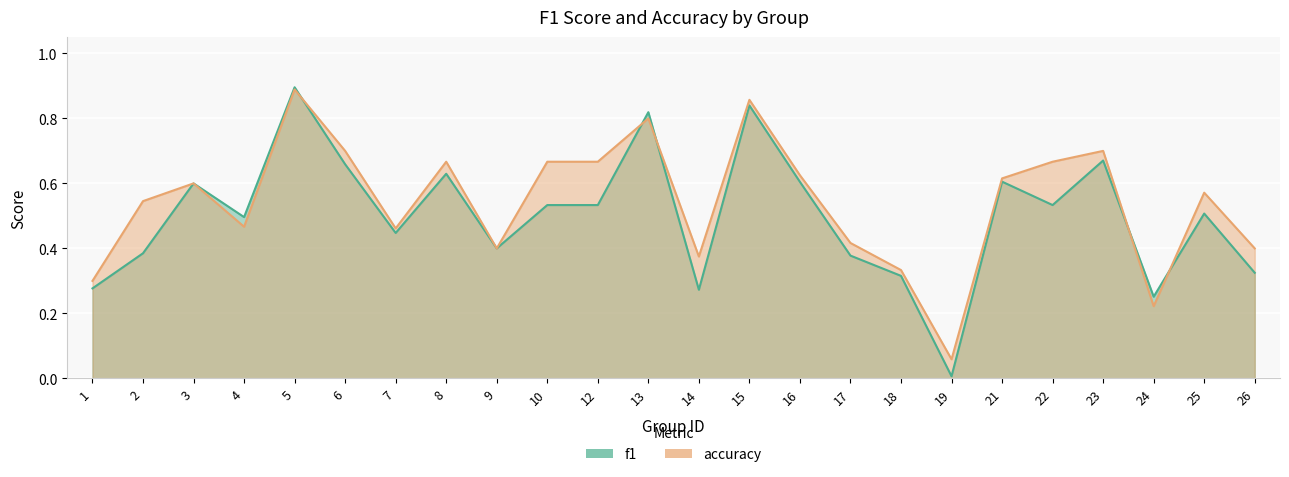

What are all the series names shown in the legend?

f1, accuracy